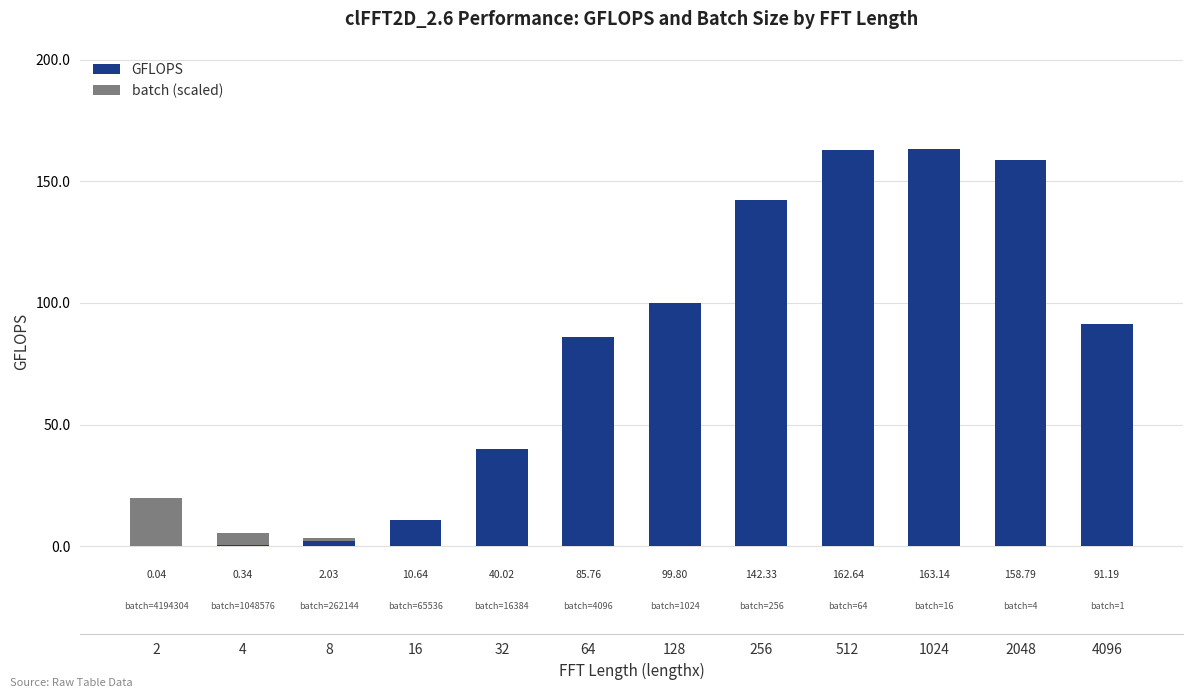

What is the sum of the GFLOPS values at 2 and 8?

2.1